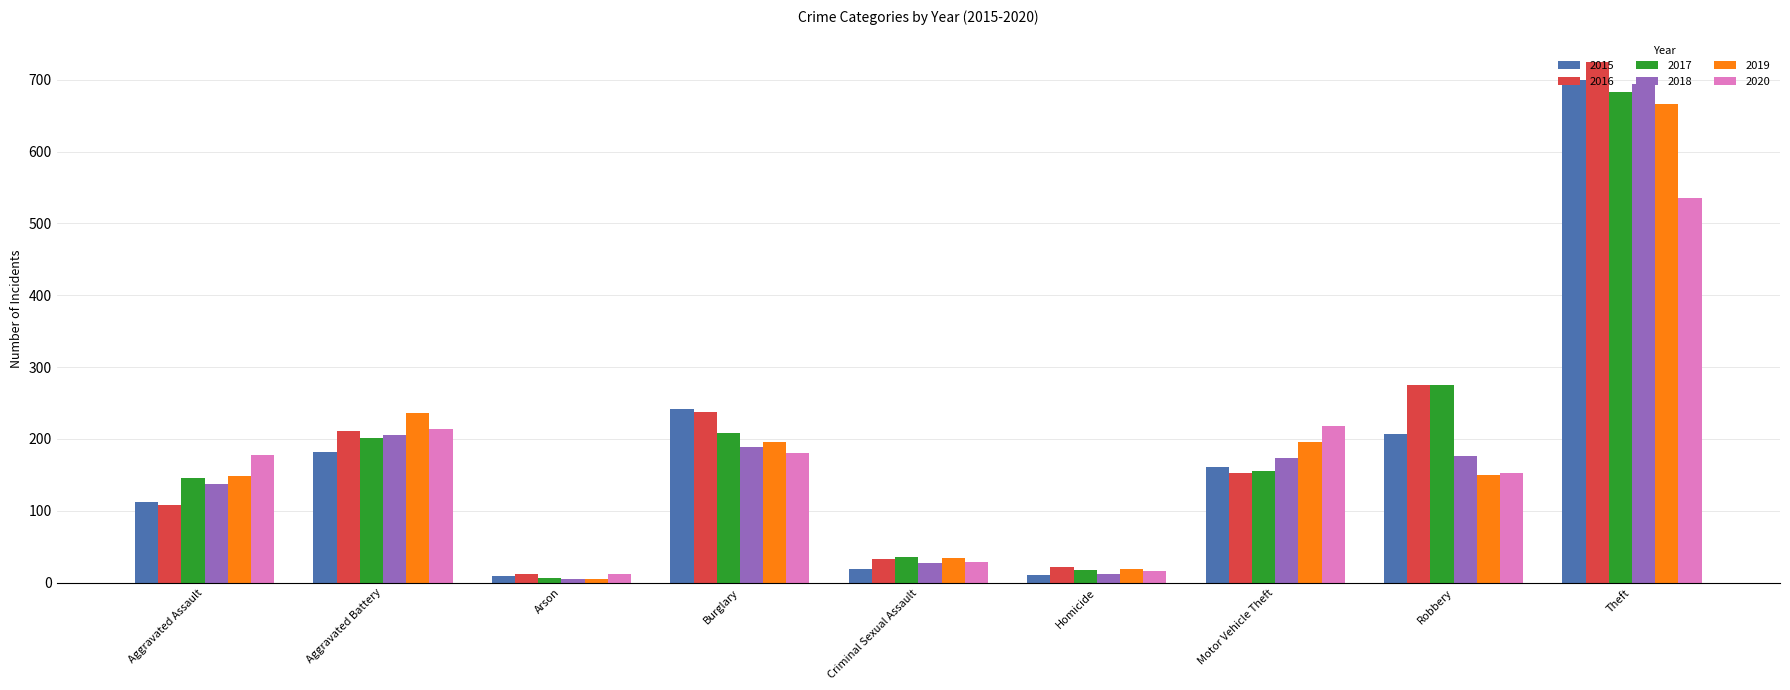

What is the total value across all series at Aggravated Assault?

830